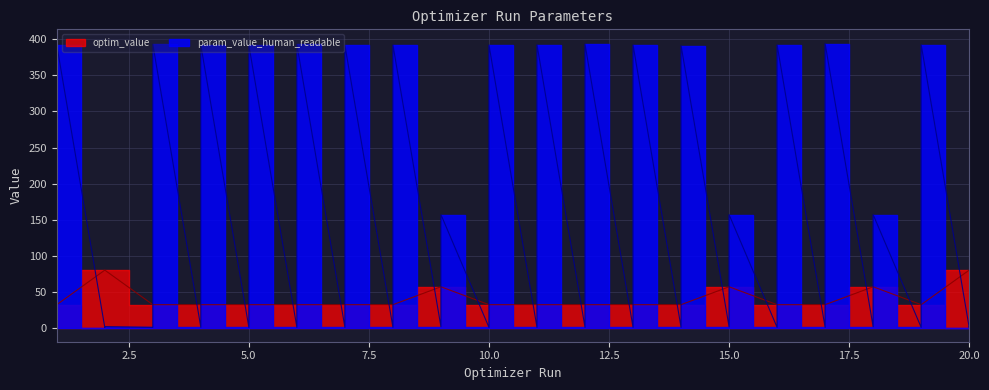

Reading left to right, transcribe all the data shown in this chart.

optim_value: 1=31.7	1=31.7	2=79.7	2=79.7	3=31.7	3=31.7	4=31.7	4=31.7	5=31.7	5=31.7	6=31.7	6=31.7	7=31.7	7=31.7	8=31.7	8=31.7	9=56.6	9=56.6	10=31.7	10=31.7	11=31.7	11=31.7	12=31.7	12=31.7	13=31.7	13=31.7	14=31.7	14=31.7	15=56.6	15=56.6	16=31.7	16=31.7	17=31.7	17=31.7	18=56.6	18=56.6	19=31.7	19=31.7	20=79.7	20=79.7
param_value_human_readable: 1=0.2	1=392.3	2=0.0	2=1.2	3=0.2	3=393.4	4=0.2	4=392.1	5=0.2	5=392.2	6=0.2	6=393.1	7=0.2	7=392.0	8=0.2	8=392.4	9=1.0	9=156.8	10=0.2	10=392.4	11=0.2	11=392.7	12=0.2	12=393.4	13=0.2	13=392.5	14=0.2	14=391.6	15=1.0	15=156.8	16=0.2	16=392.5	17=0.2	17=394.4	18=1.0	18=156.8	19=0.2	19=392.9	20=0.0	20=1.1